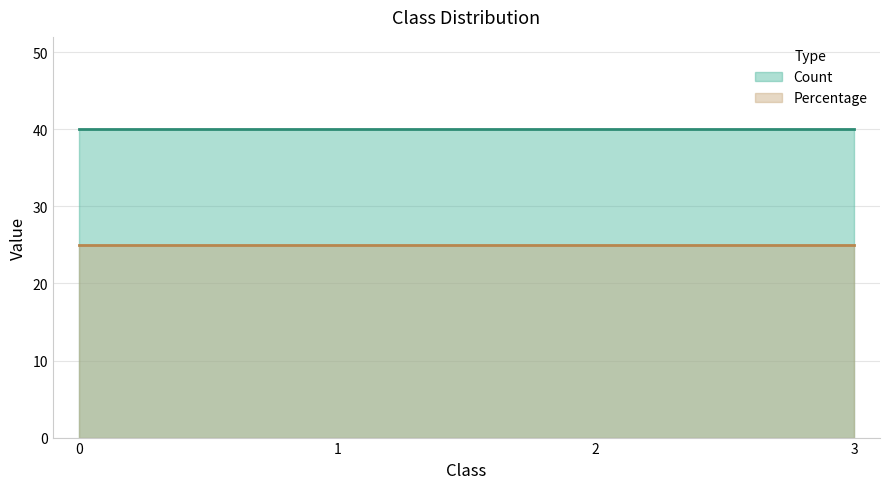

Rank the series at 3 from highest to lowest value.

Count, Percentage